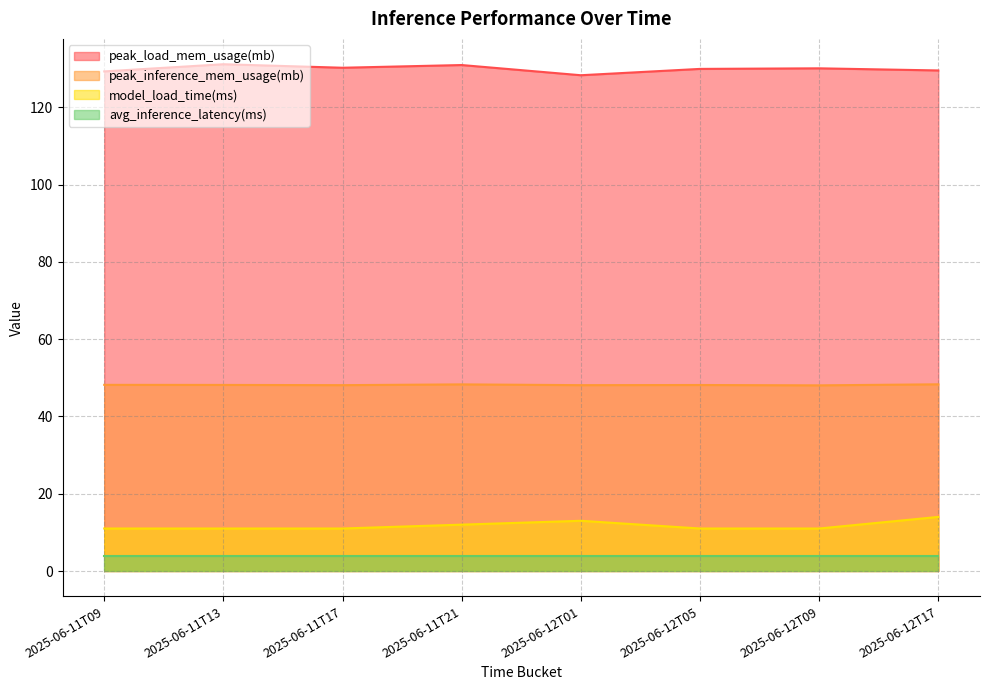

How many data points does each series have?

8